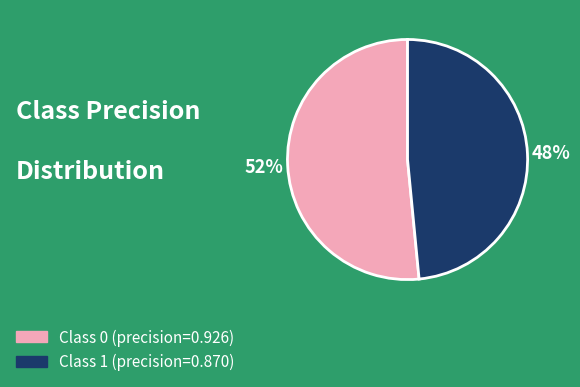

Does any single category account for the majority?

Yes